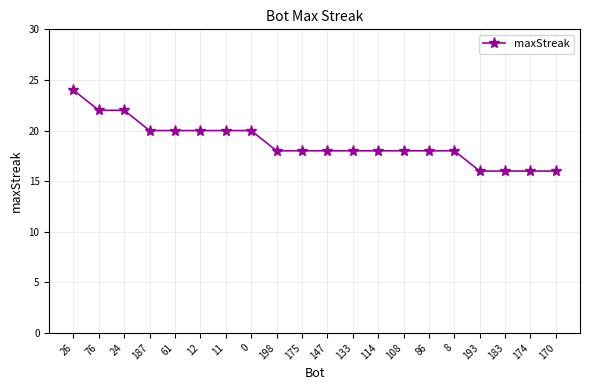

What is the label of the 11th point from the right?

175